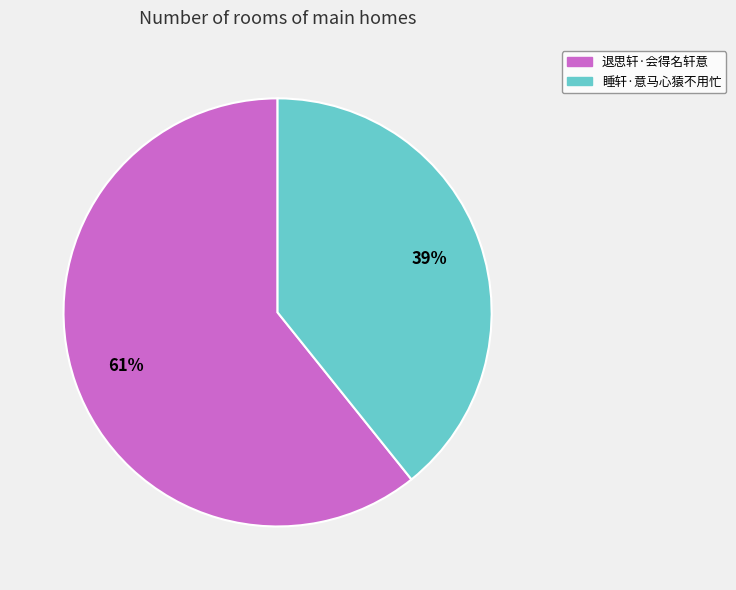

Combined, do 睡轩·意马心猿不用忙 and 退思轩·会得名轩意 account for over 50%?

Yes